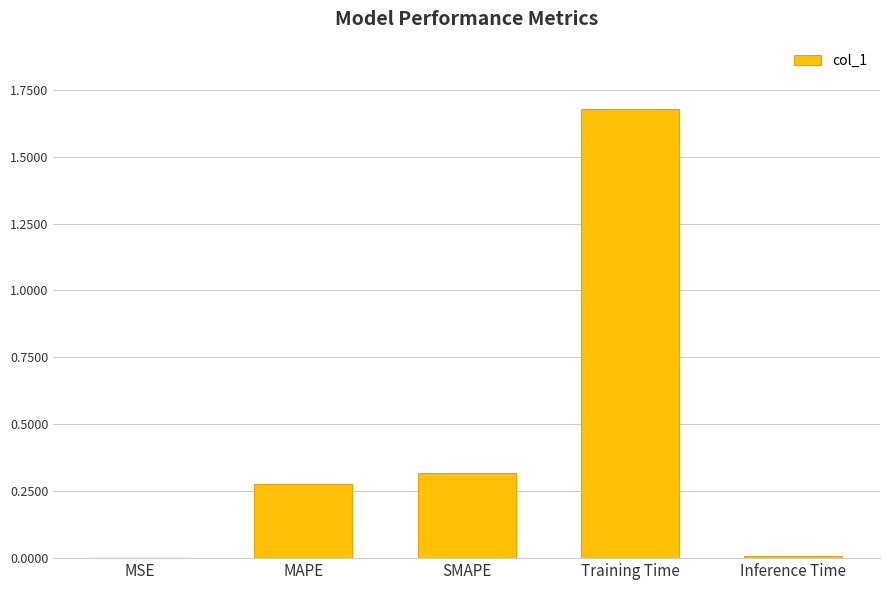

What is the sum of all values?

2.3